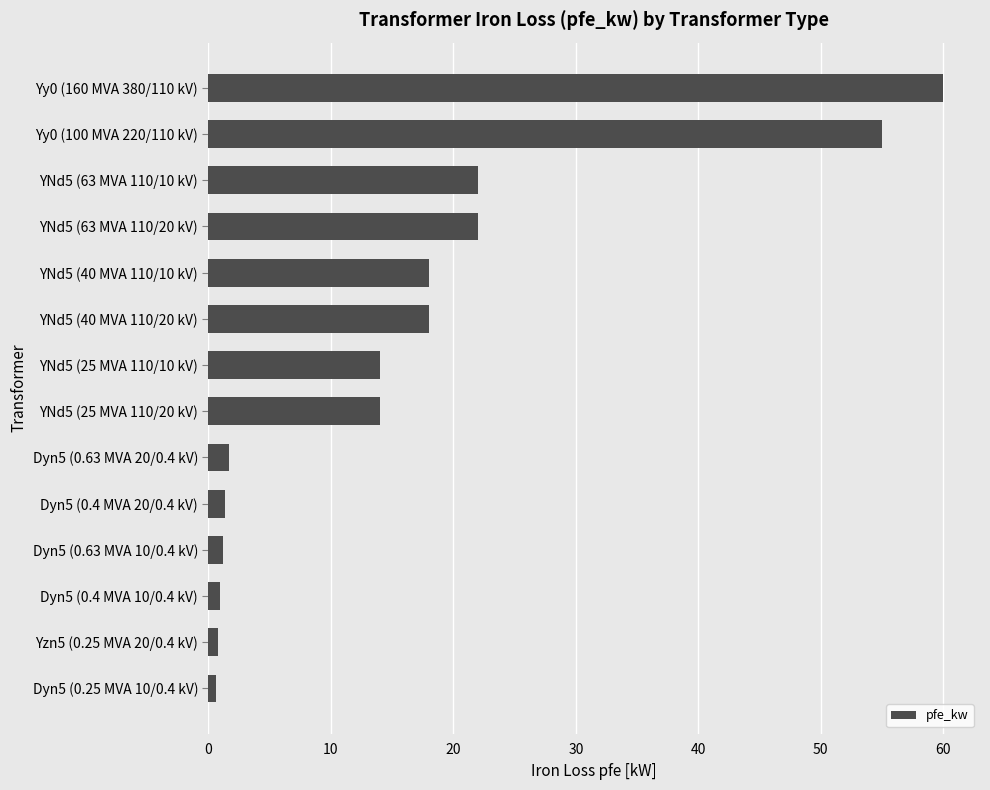

What is the average value?

16.4